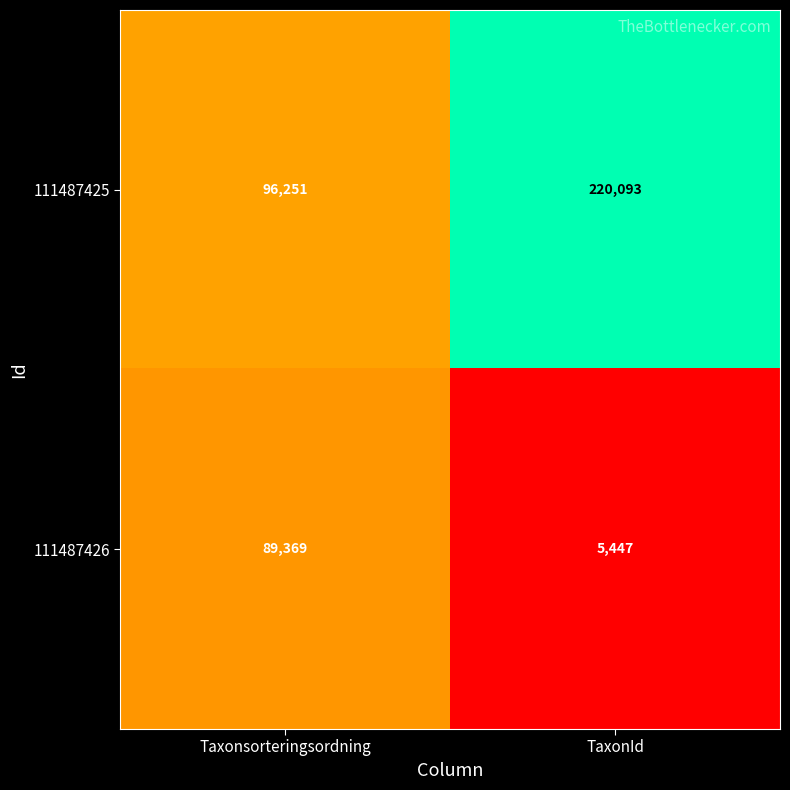

Reading left to right, transcribe all the data shown in this chart.

111487425: Taxonsorteringsordning=96251	TaxonId=220093
111487426: Taxonsorteringsordning=89369	TaxonId=5447